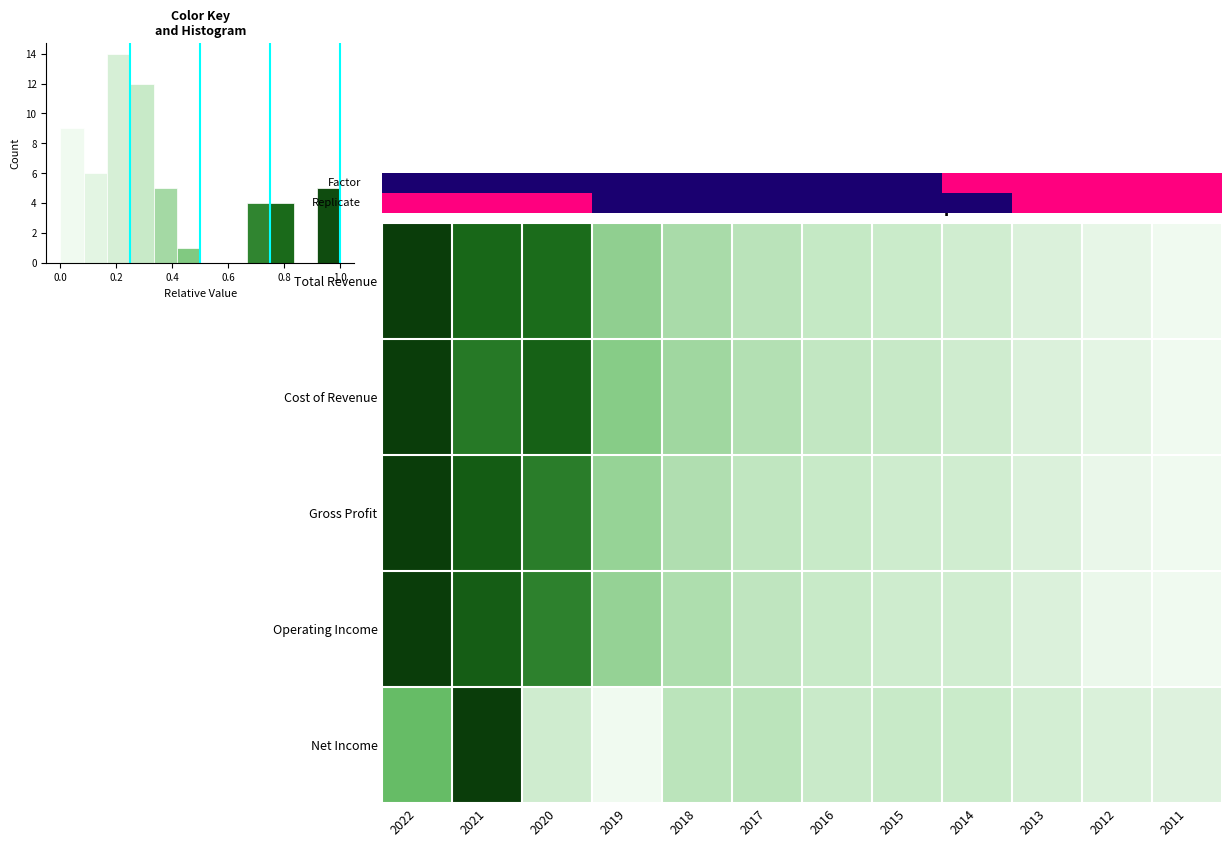

What is the highest value of the Gross Profit series?

1.0